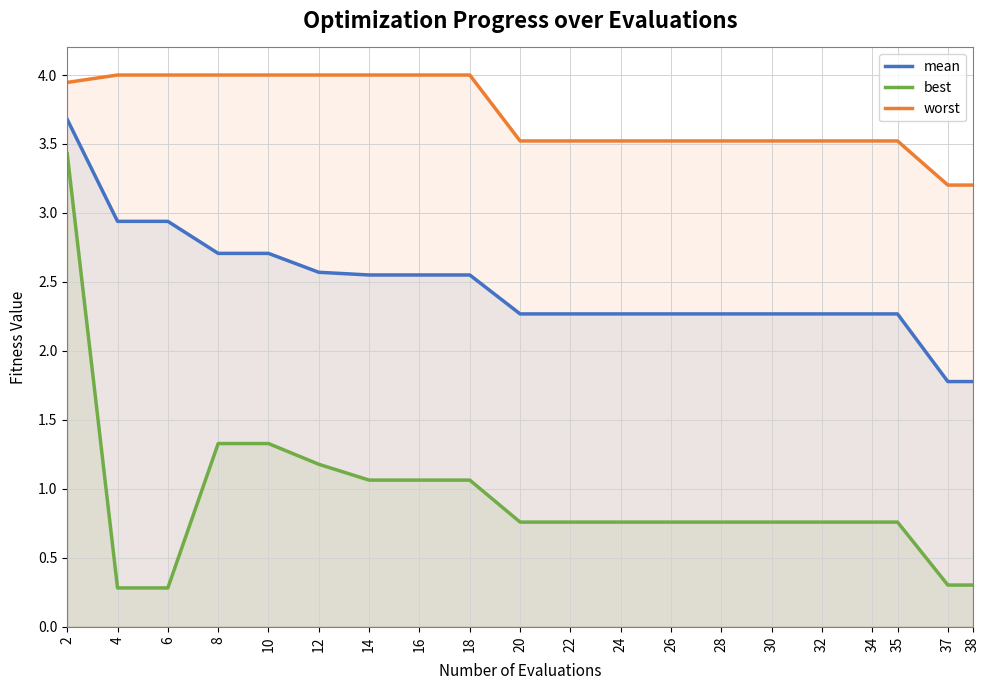

What is the approximate value of worst at 12?

4.0